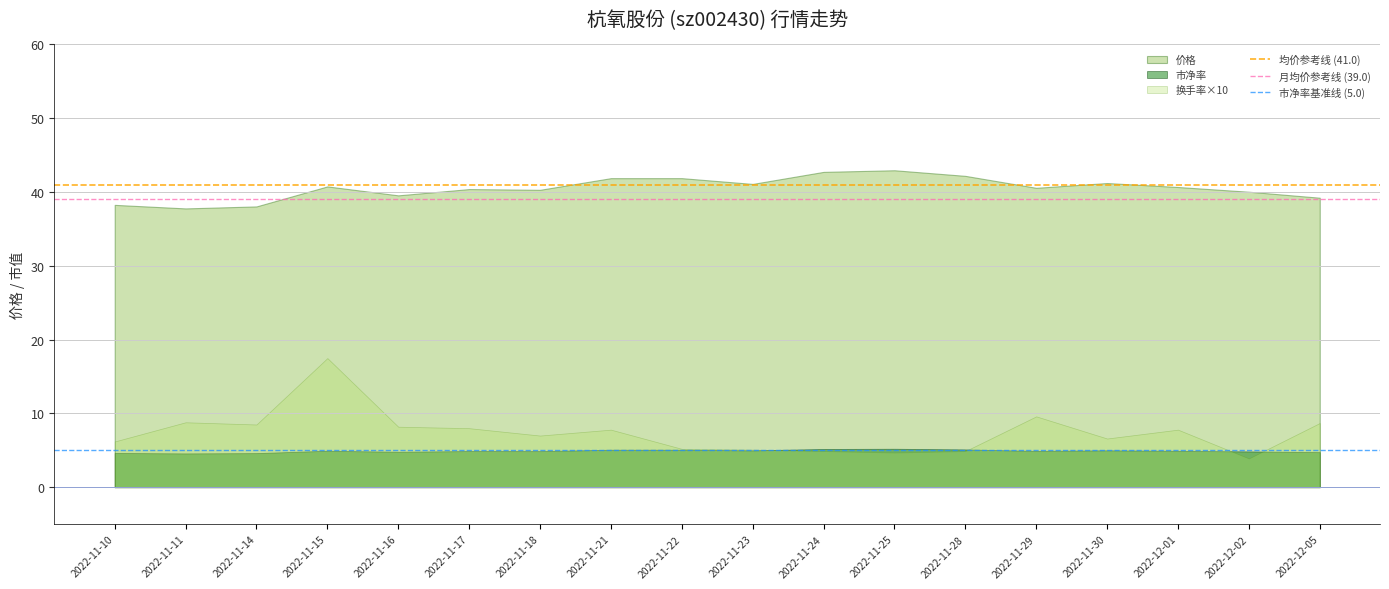

The value of 月均价参考线 (39.0) at 2022-11-11 is 39. True or false?

True